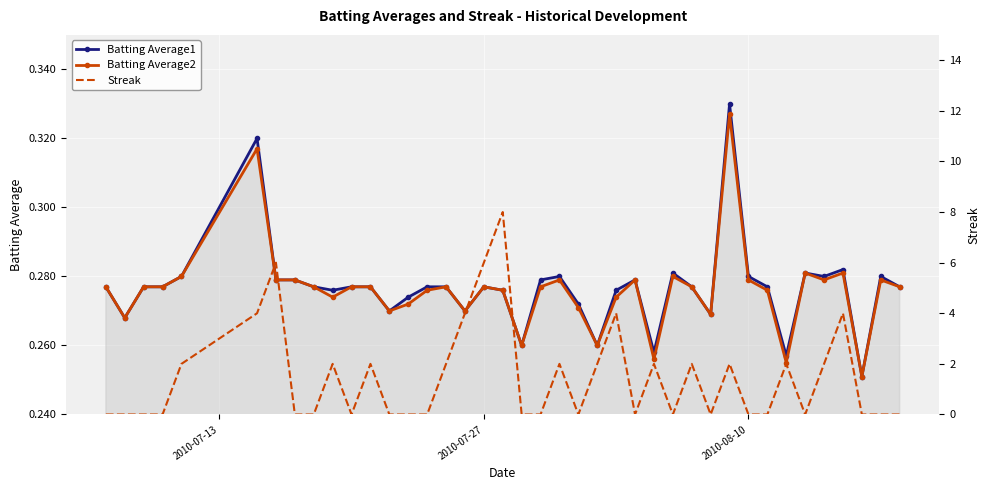

How many categories are shown in the chart?

40